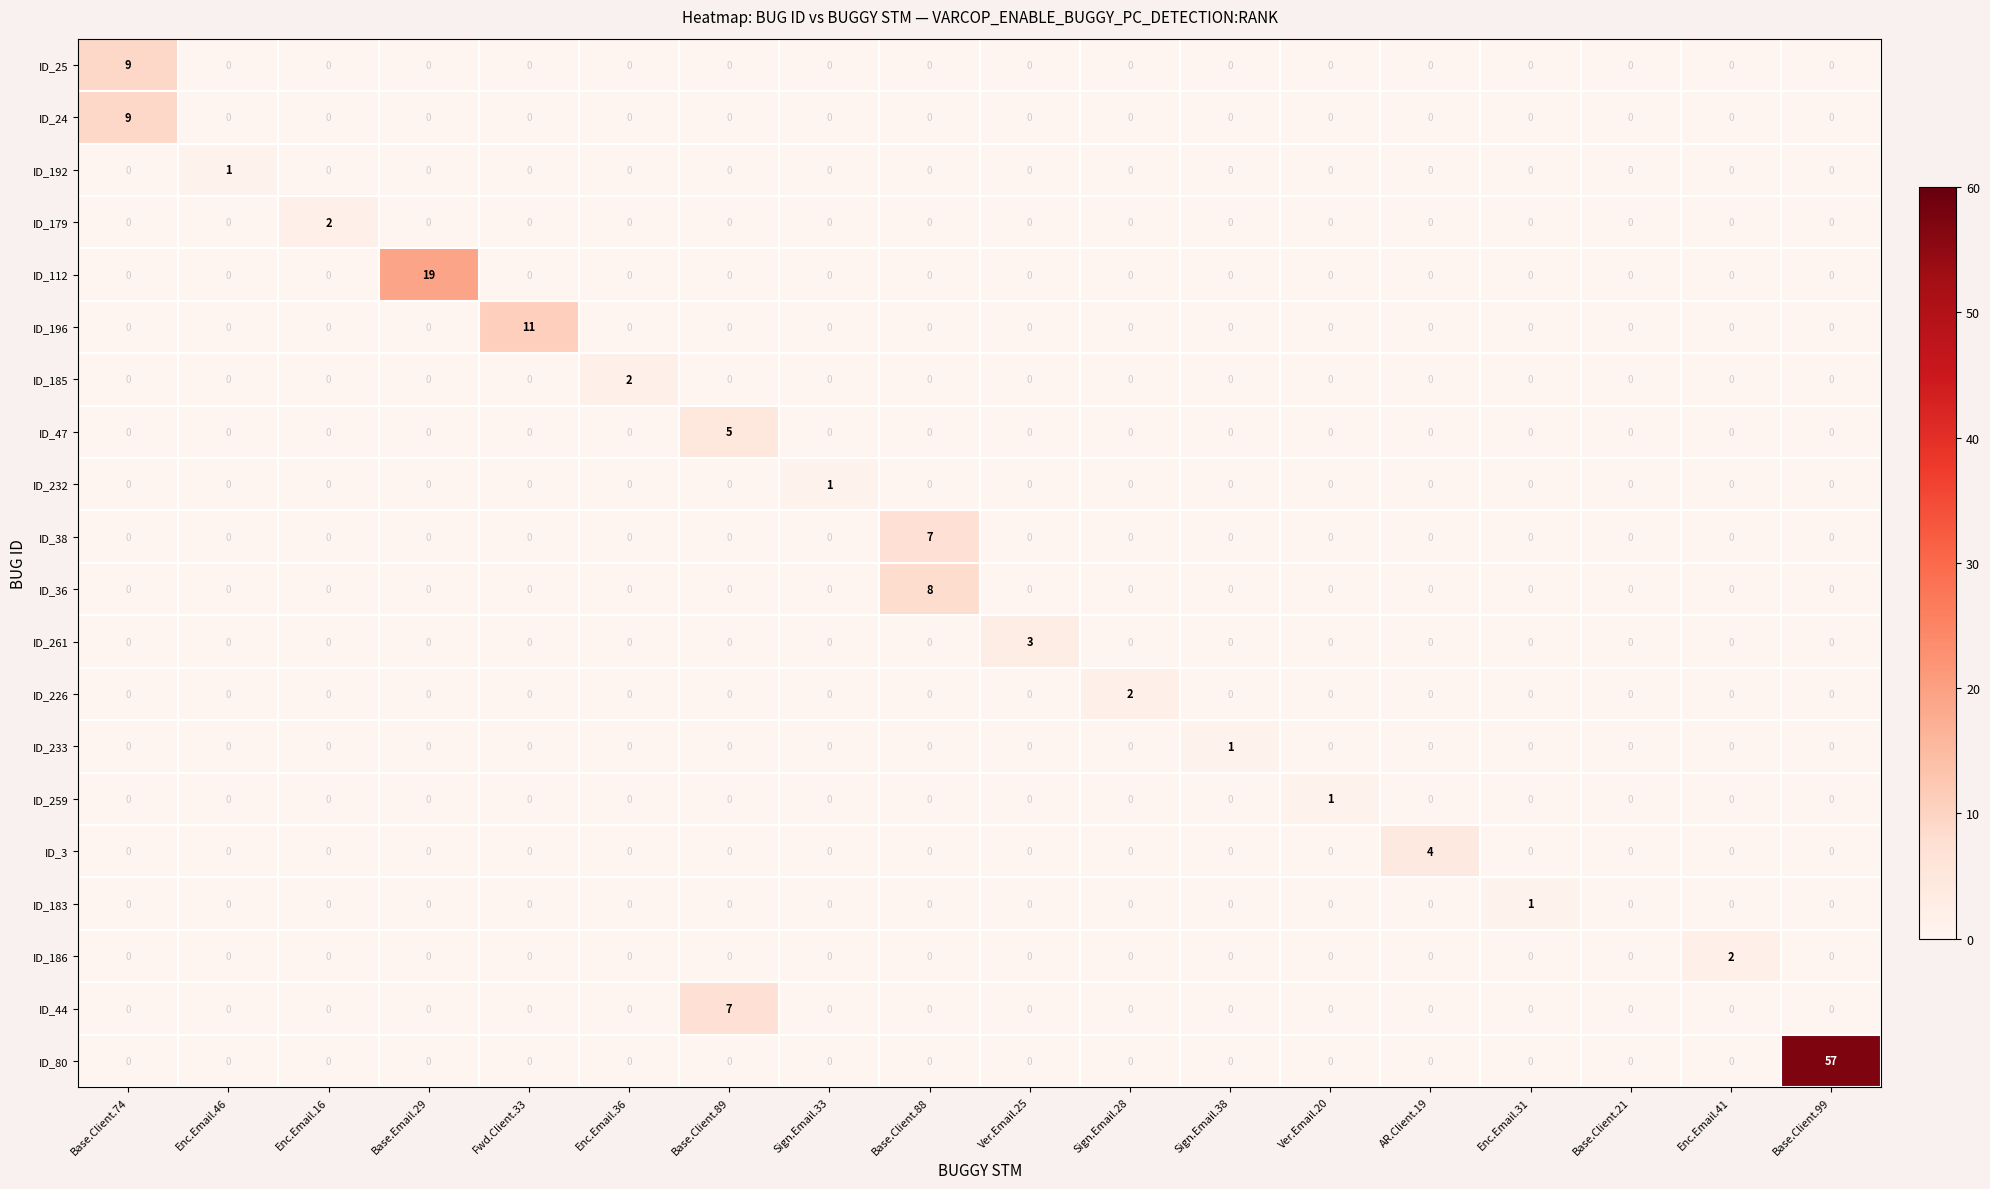

What is the sum of all ID_196 values?

11